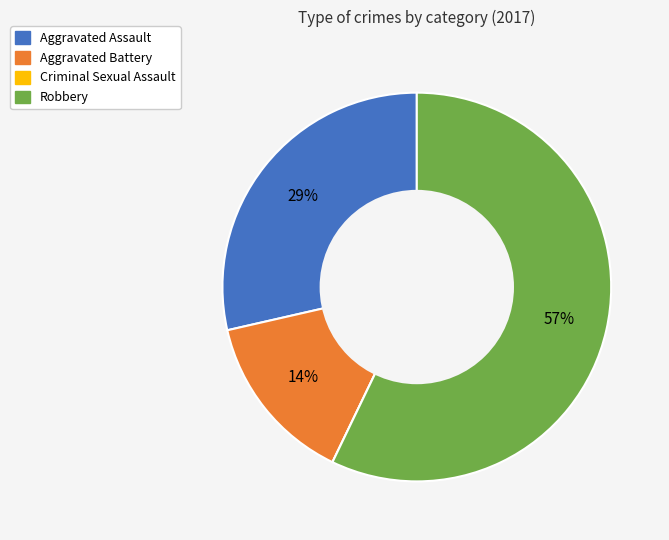

The Aggravated Battery slice represents 14% of the pie. True or false?

True